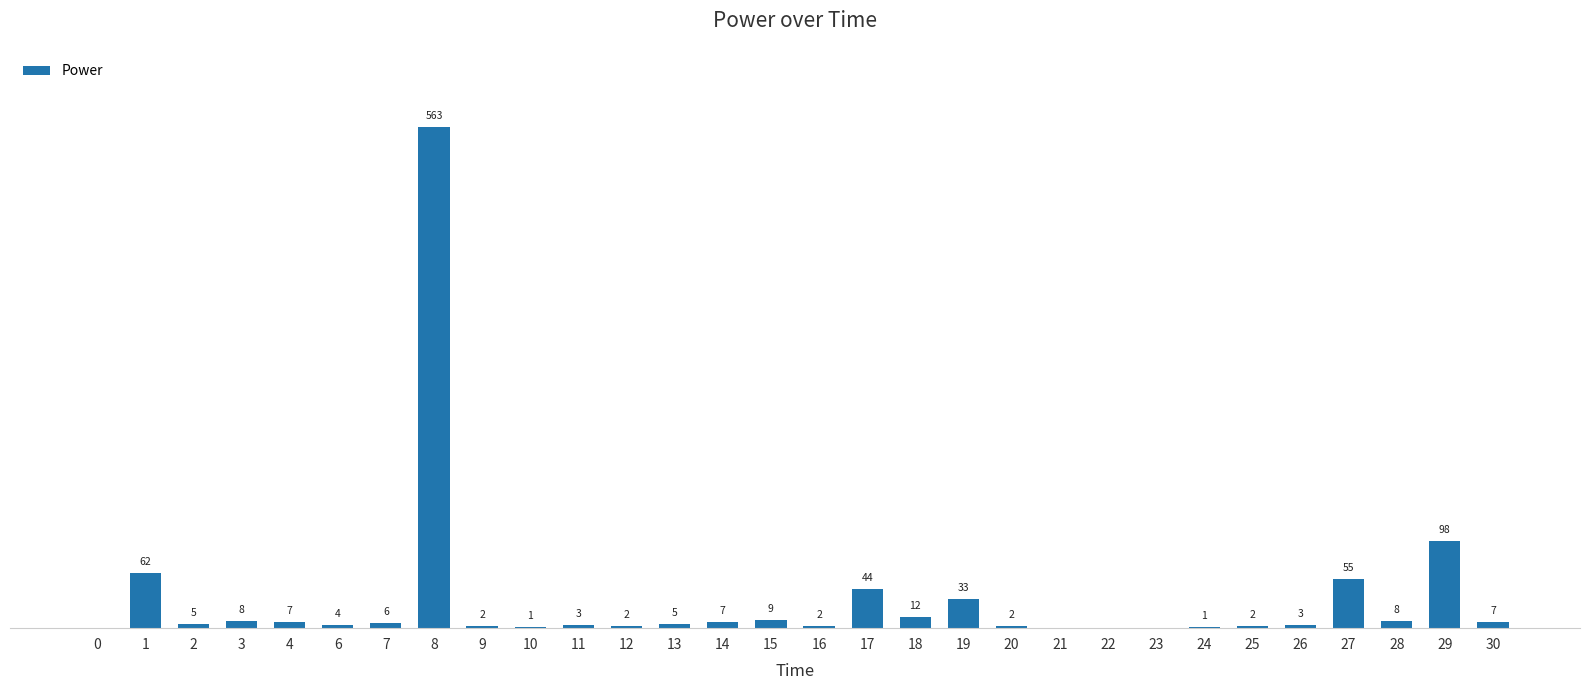

How many data points are above 5?

14